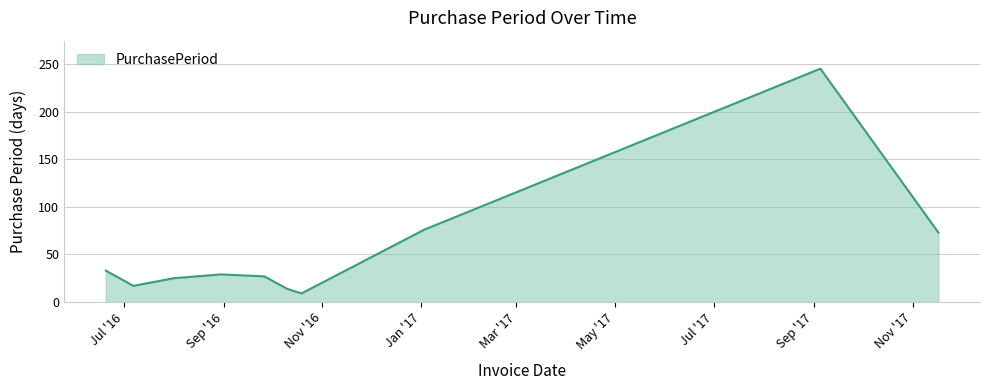

What is the greatest value displayed?

245